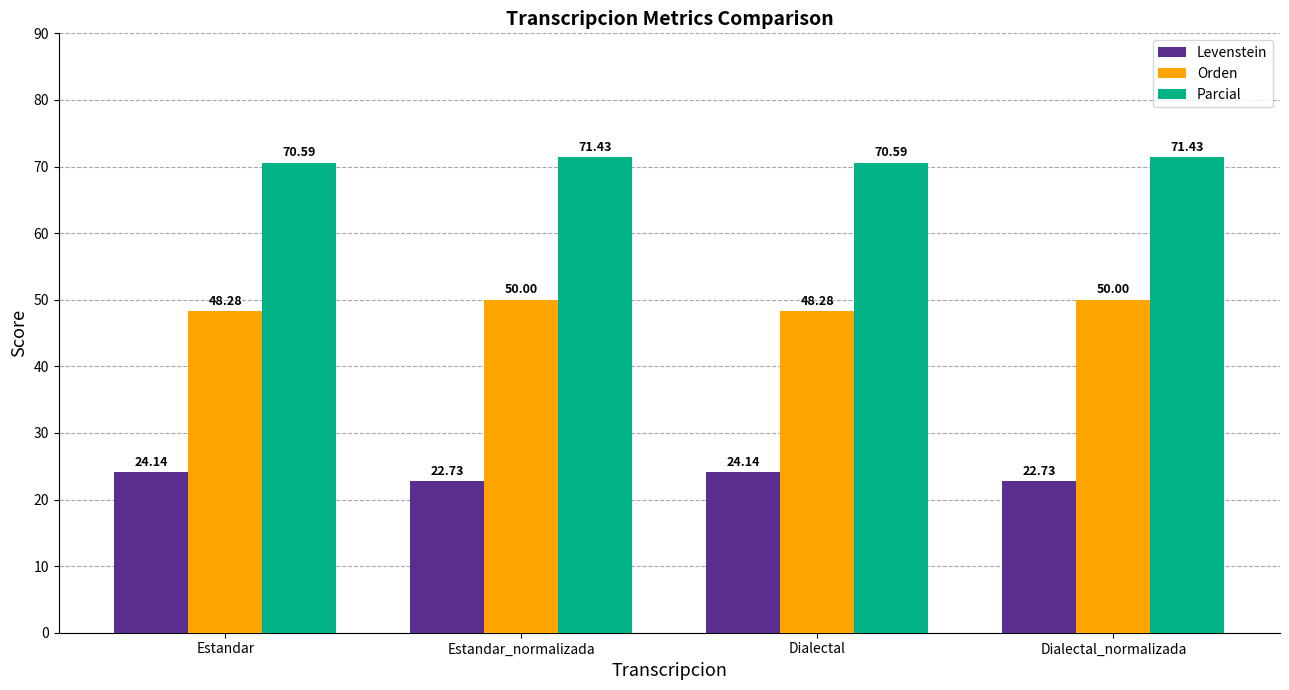

At how many categories does at least one series exceed 25?

4